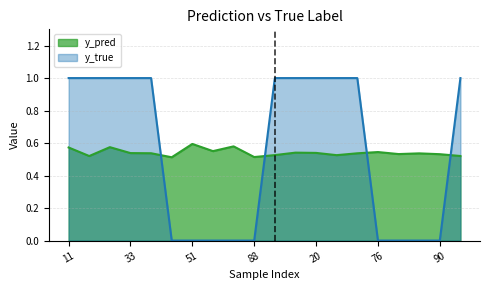

True or false: y_pred has a value of 0.7 at 85.

False